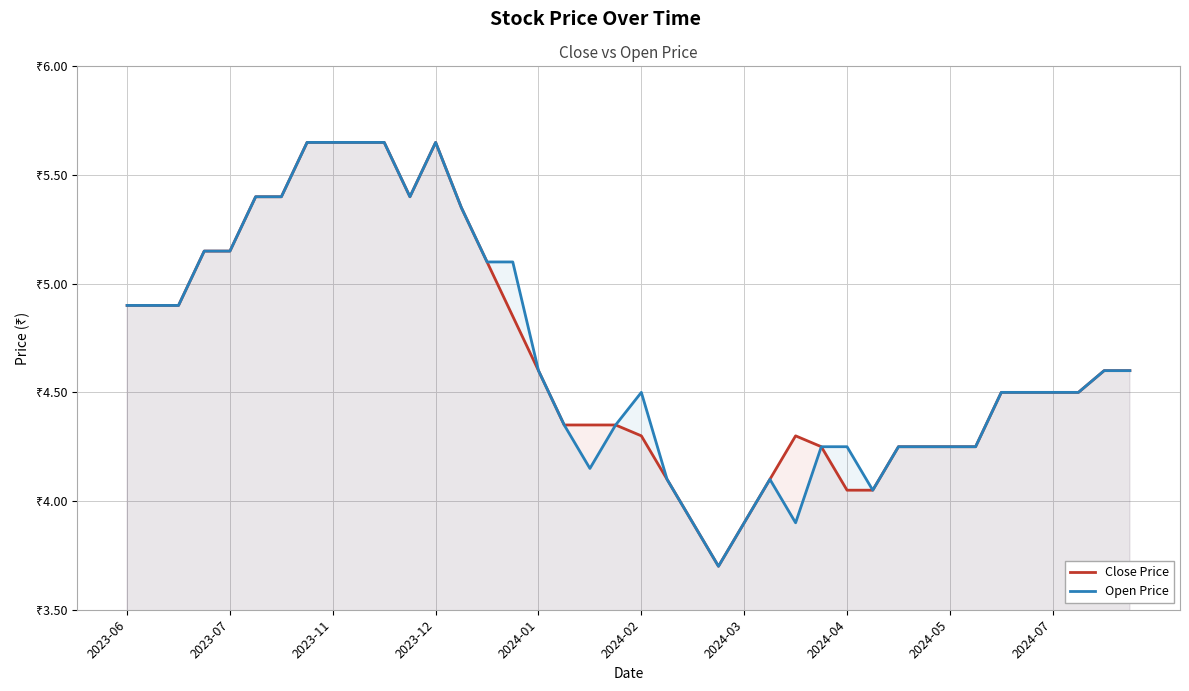

At 2023-06, list the series in order from smallest to largest.

Close Price, Open Price